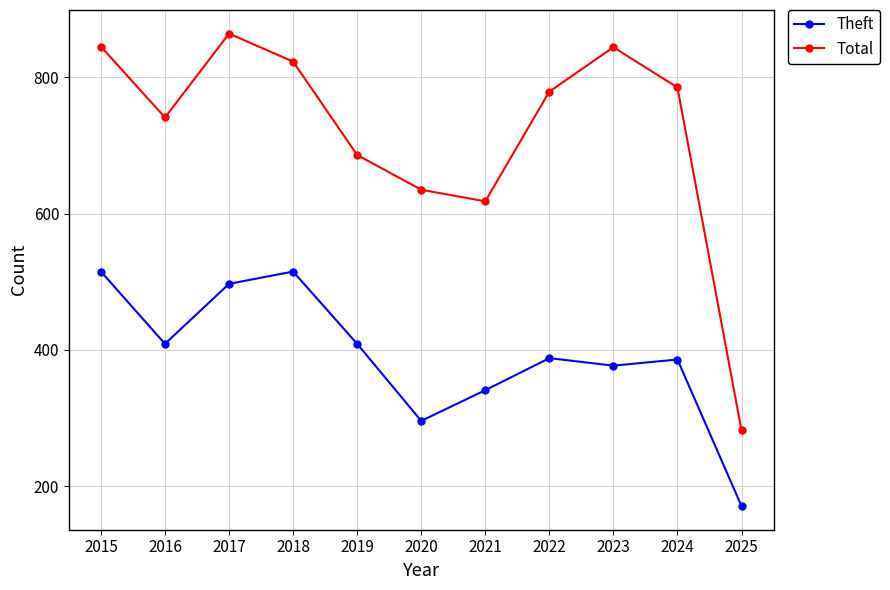

What is the approximate value of Theft at 2025, to the nearest 5?

170